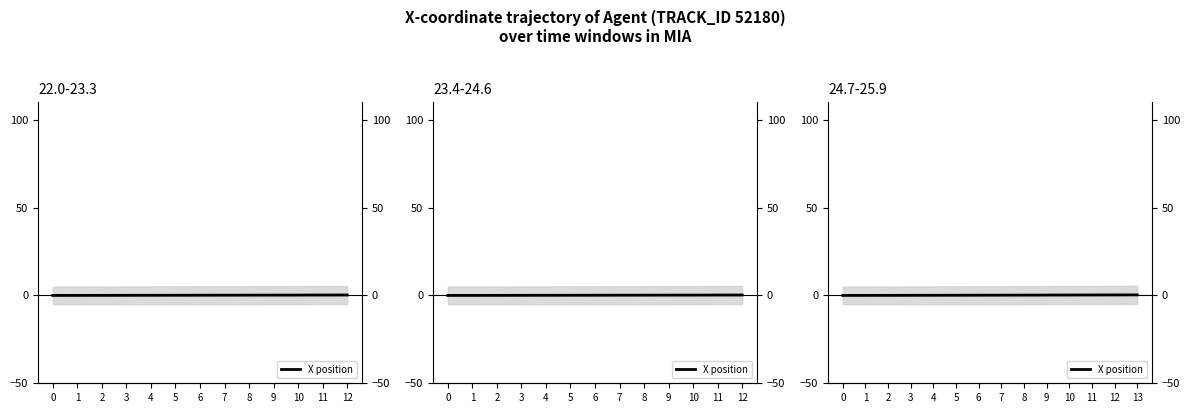

List the labels in order of value, smallest first.

0, 1, 2, 3, 4, 5, 6, 7, 8, 9, 10, 11, 12, 13